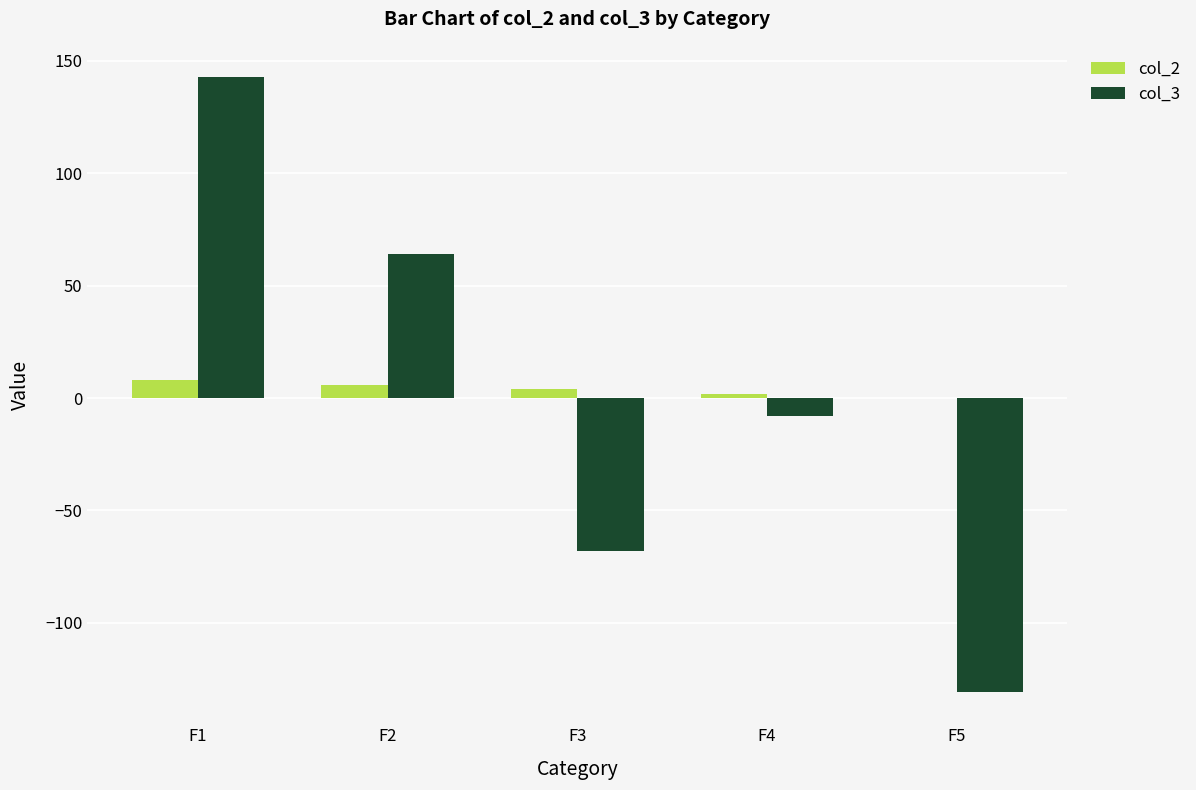

The value of col_3 at F2 is 64. True or false?

True